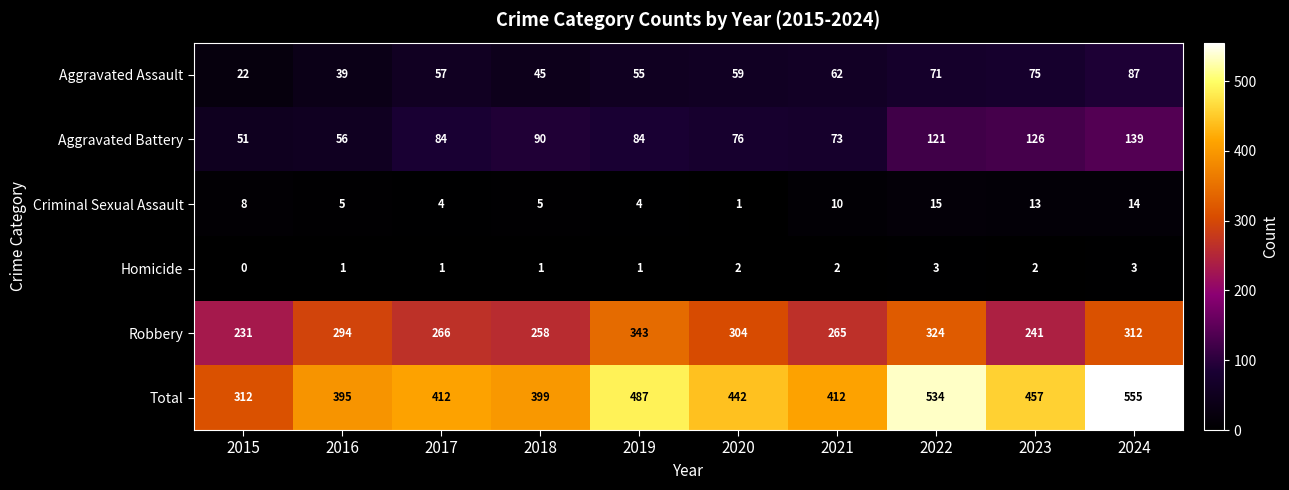

True or false: Robbery has a value of 258 at 2018.

True